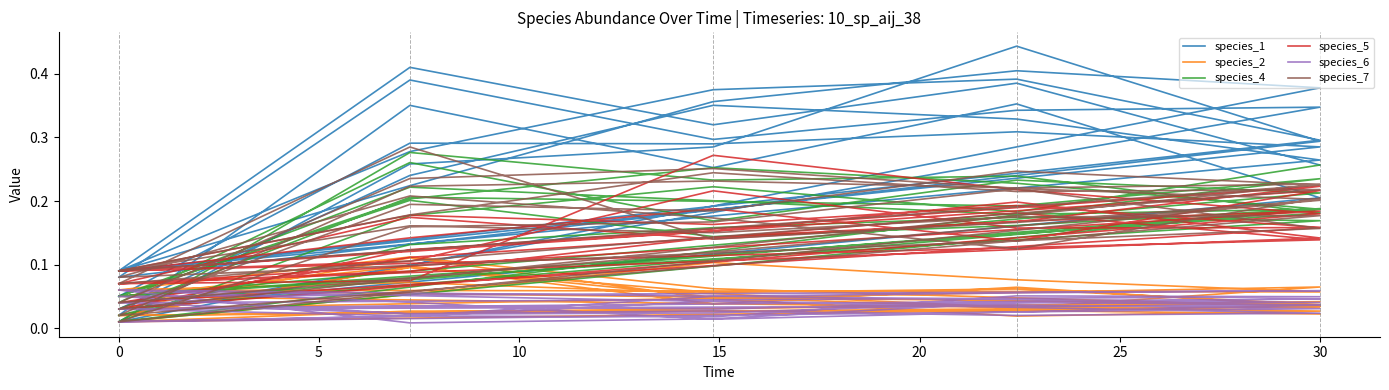

Reading left to right, extract all data points from this chart.

species_1: 0.1	0.3	0.3	0.3	0.3	0.1	0.3	0.4	0.4	0.3	0.1	0.2	0.4	0.4	0.4	0.0	0.3	0.3	0.4	0.3	0.1	0.4	0.3	0.3	0.3	0.0	0.4	0.3	0.4	0.2	0.0	0.2	0.4	0.3	0.3	0.1	0.4	0.3	0.4	0.3
species_2: 0.0	0.1	0.1	0.1	0.1	0.1	0.1	0.1	0.0	0.0	0.0	0.1	0.0	0.0	0.1	0.0	0.1	0.0	0.0	0.0	0.1	0.1	0.0	0.1	0.0	0.0	0.1	0.1	0.1	0.0	0.1	0.1	0.1	0.0	0.0	0.0	0.0	0.0	0.0	0.0
species_4: 0.0	0.1	0.2	0.2	0.2	0.1	0.2	0.3	0.2	0.2	0.0	0.2	0.2	0.2	0.2	0.0	0.3	0.2	0.2	0.2	0.1	0.2	0.1	0.2	0.2	0.0	0.3	0.2	0.2	0.2	0.1	0.2	0.2	0.2	0.2	0.0	0.2	0.2	0.2	0.3
species_5: 0.1	0.2	0.1	0.2	0.2	0.1	0.1	0.3	0.2	0.2	0.0	0.1	0.2	0.2	0.1	0.1	0.1	0.1	0.2	0.2	0.1	0.1	0.2	0.1	0.2	0.1	0.1	0.2	0.2	0.2	0.0	0.1	0.1	0.2	0.1	0.1	0.2	0.2	0.2	0.2
species_6: 0.0	0.0	0.0	0.0	0.0	0.0	0.0	0.0	0.1	0.0	0.0	0.0	0.0	0.0	0.0	0.1	0.0	0.0	0.0	0.0	0.0	0.0	0.1	0.1	0.1	0.1	0.0	0.0	0.0	0.0	0.1	0.0	0.0	0.0	0.0	0.0	0.0	0.0	0.0	0.0
species_7: 0.1	0.2	0.2	0.2	0.2	0.0	0.2	0.2	0.2	0.2	0.0	0.2	0.2	0.2	0.2	0.1	0.2	0.2	0.2	0.2	0.1	0.3	0.1	0.2	0.2	0.0	0.2	0.3	0.2	0.2	0.0	0.2	0.2	0.2	0.2	0.1	0.2	0.2	0.1	0.2